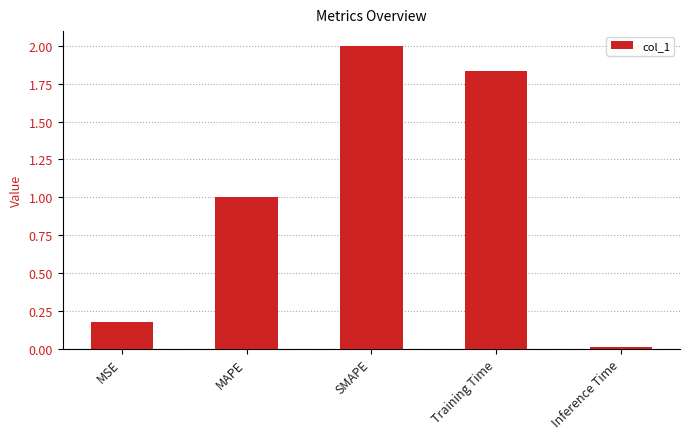

Does the chart contain any negative values?

No